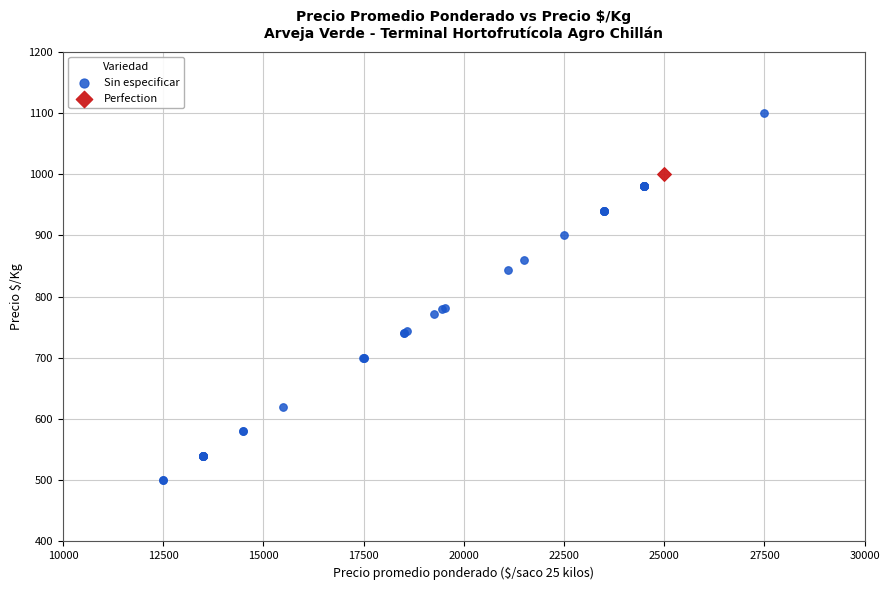

What are all the series names shown in the legend?

Sin especificar, Perfection